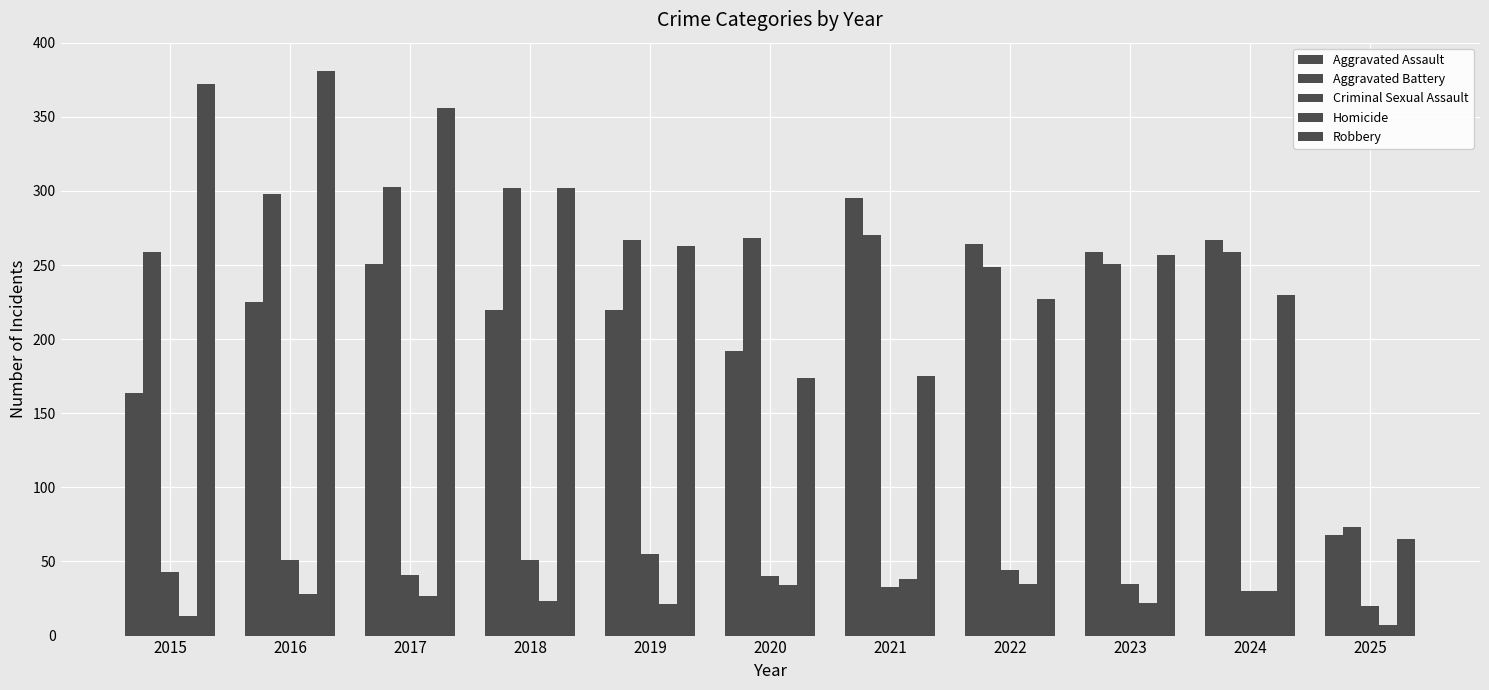

How many data points in Robbery are less than 257?

5